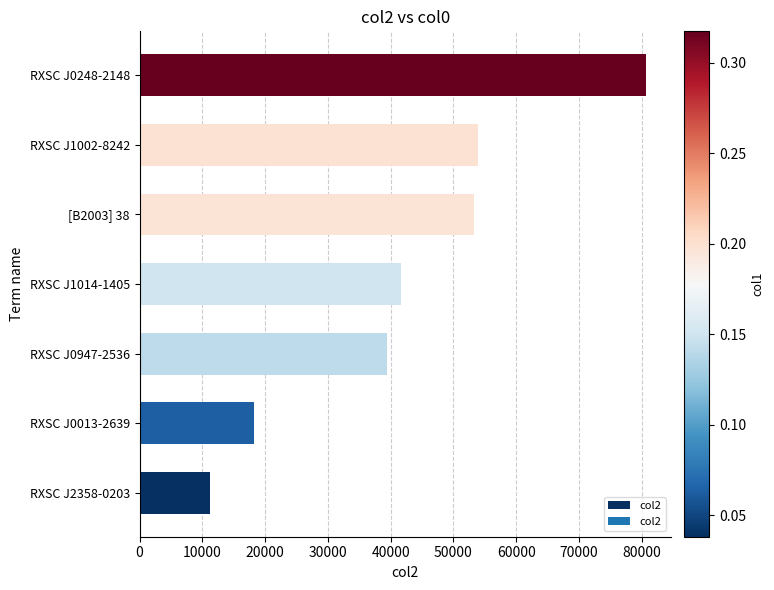

Is it true that the value at [B2003] 38 is 53335?

True